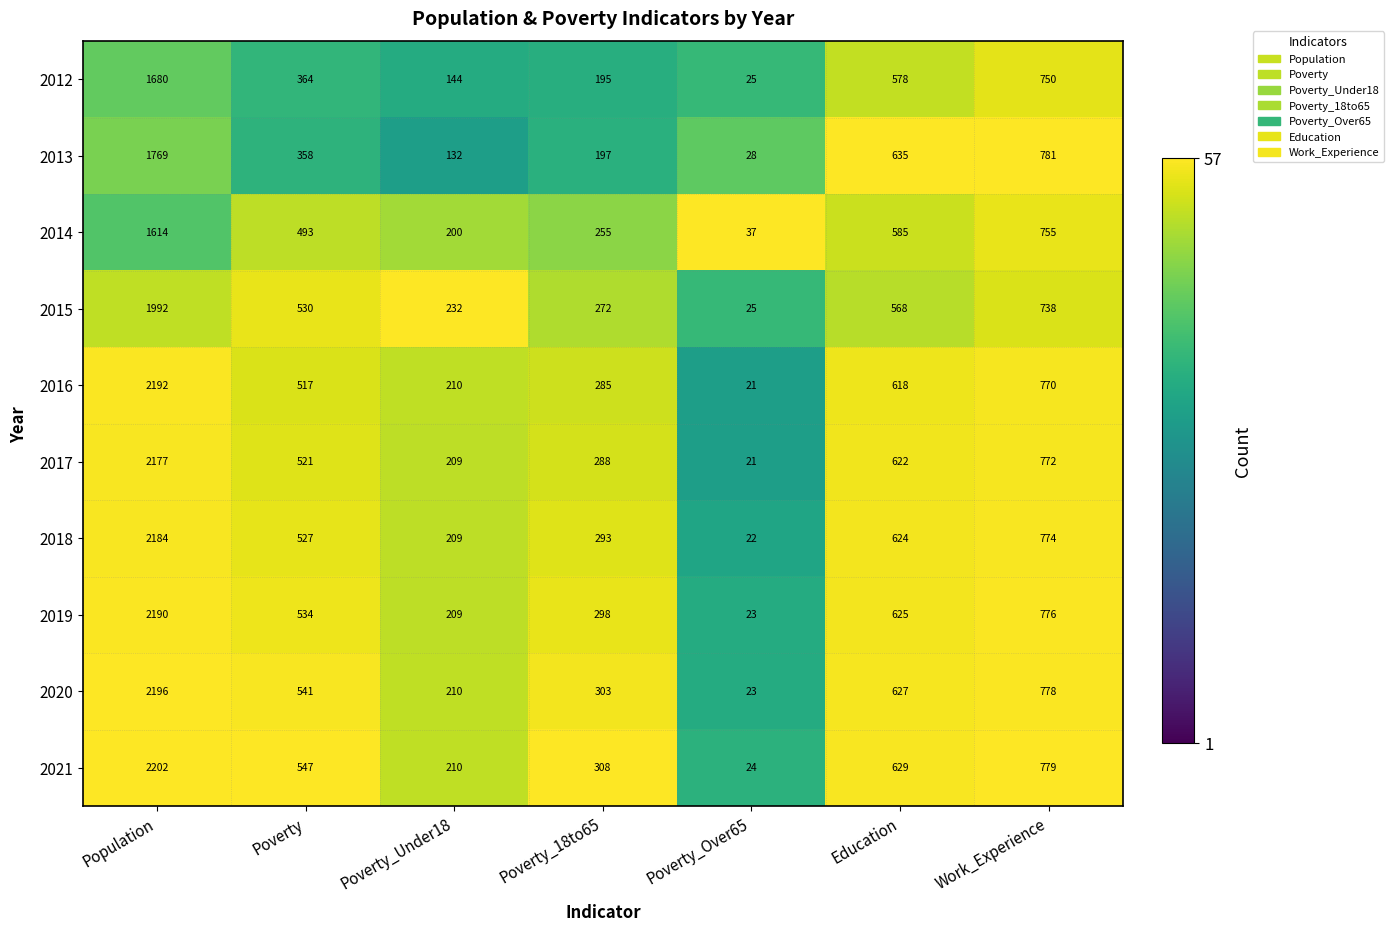

Which category has the lowest value in the 2015 series?

Poverty_Over65